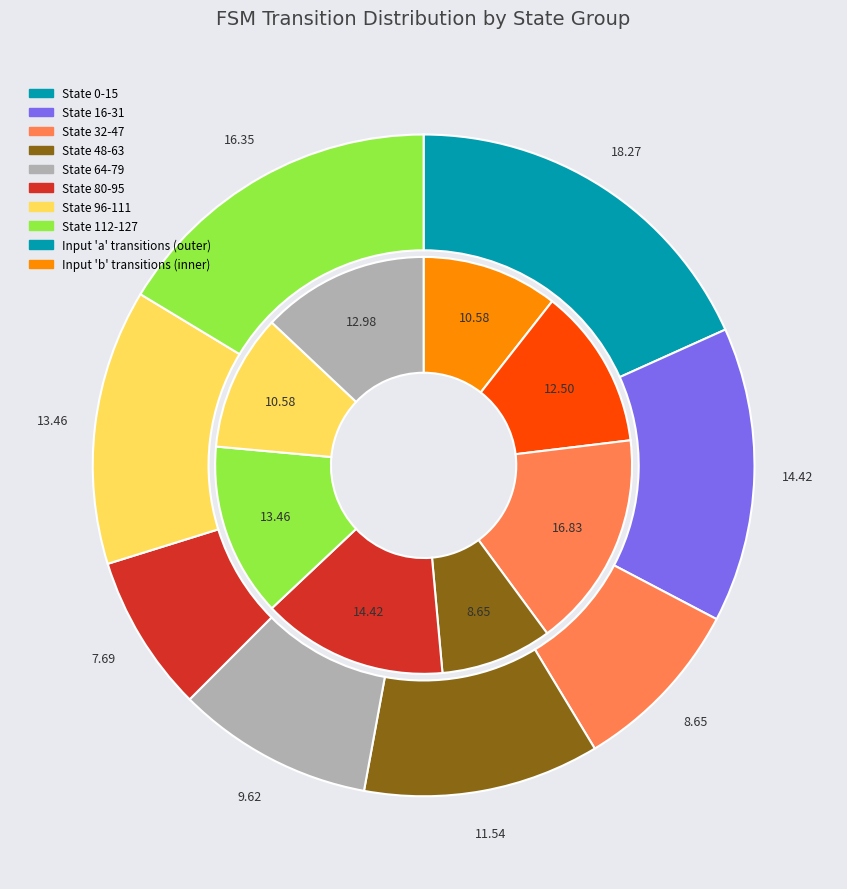

Is it true that State 32-47 is 17% of the pie?

True